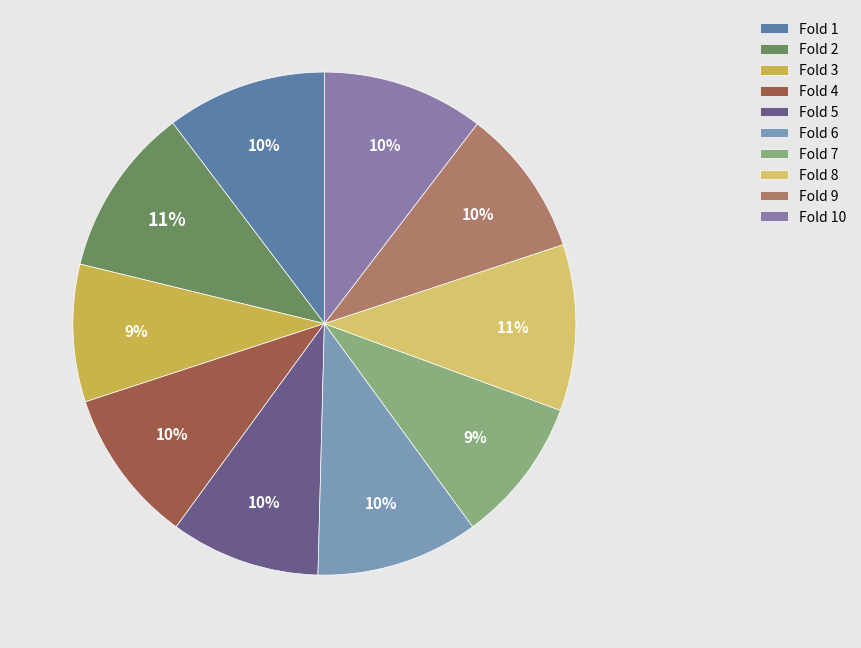

How many segments does this pie chart have?

10